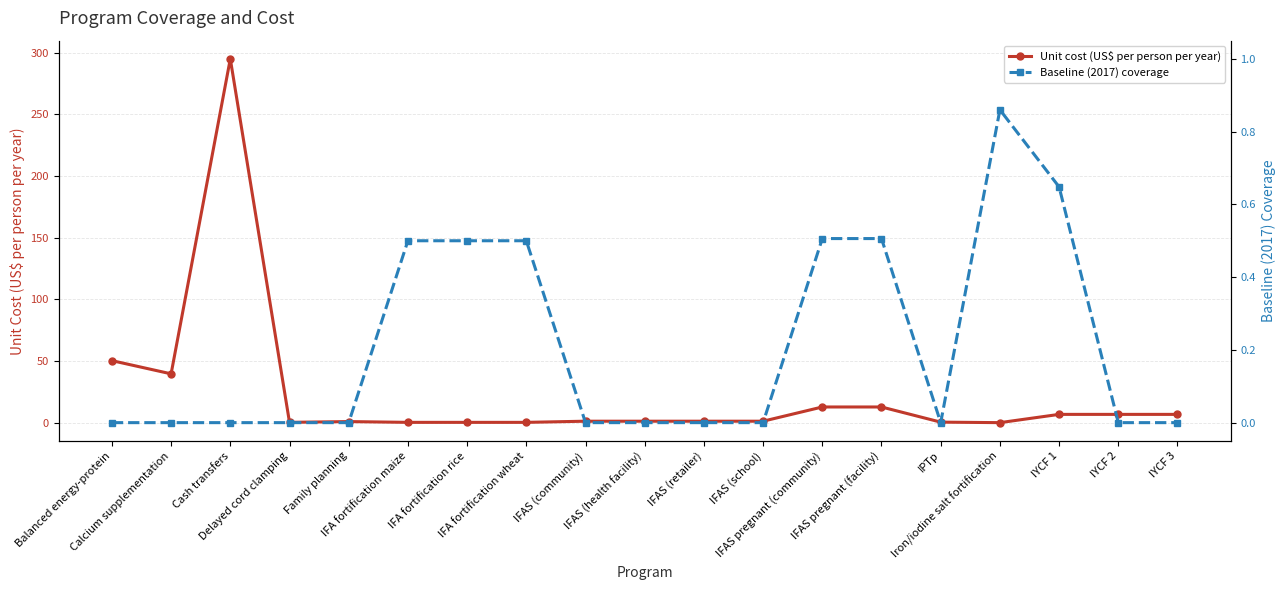

How many interior local valleys does the Baseline (2017) coverage series have?

1